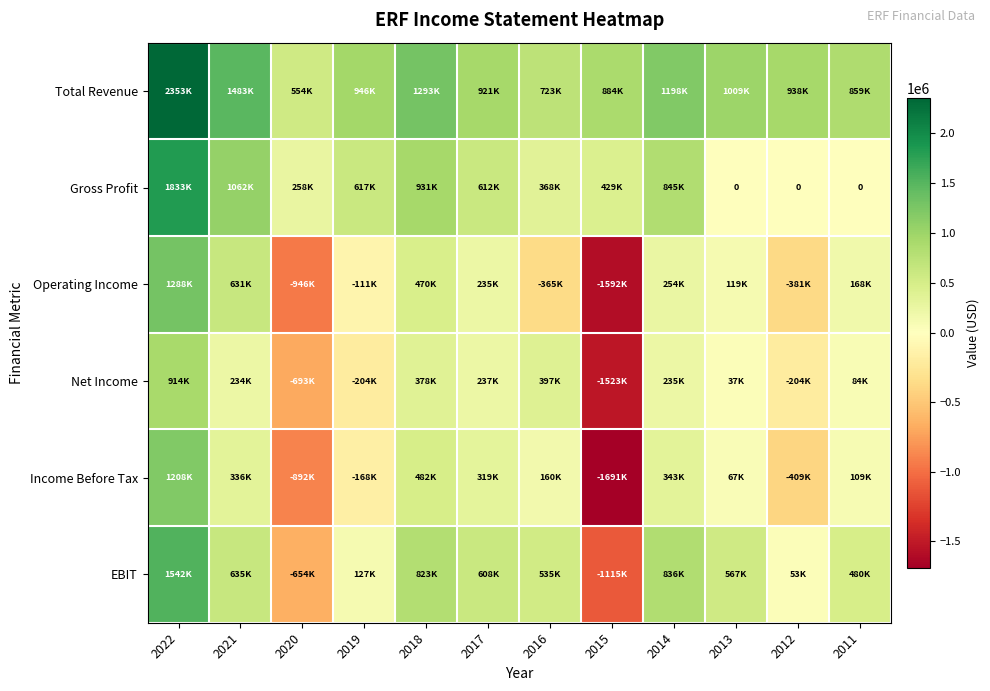

How many values in EBIT are above zero?

10